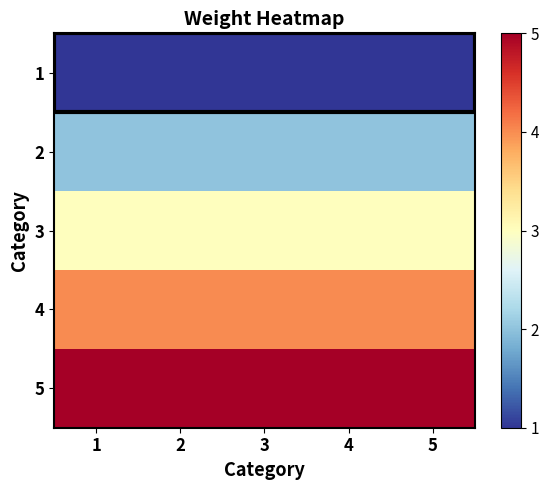

At how many categories does at least one series exceed 4?

5